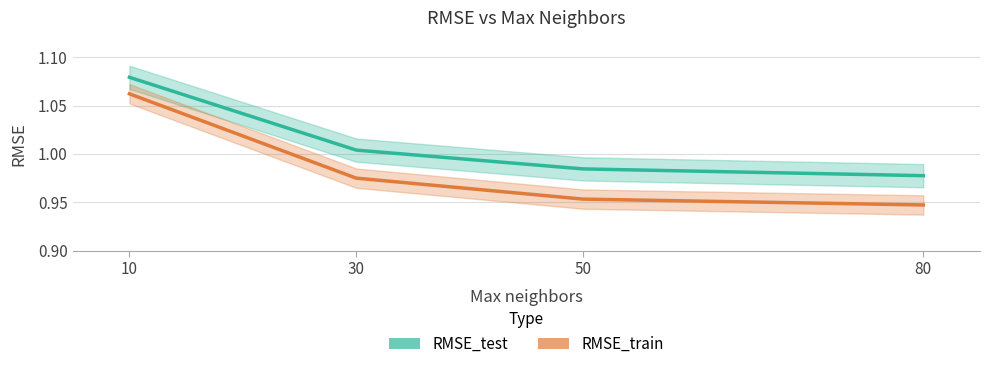

Rank the series by their average value, from lowest to highest.

RMSE_train, RMSE_test